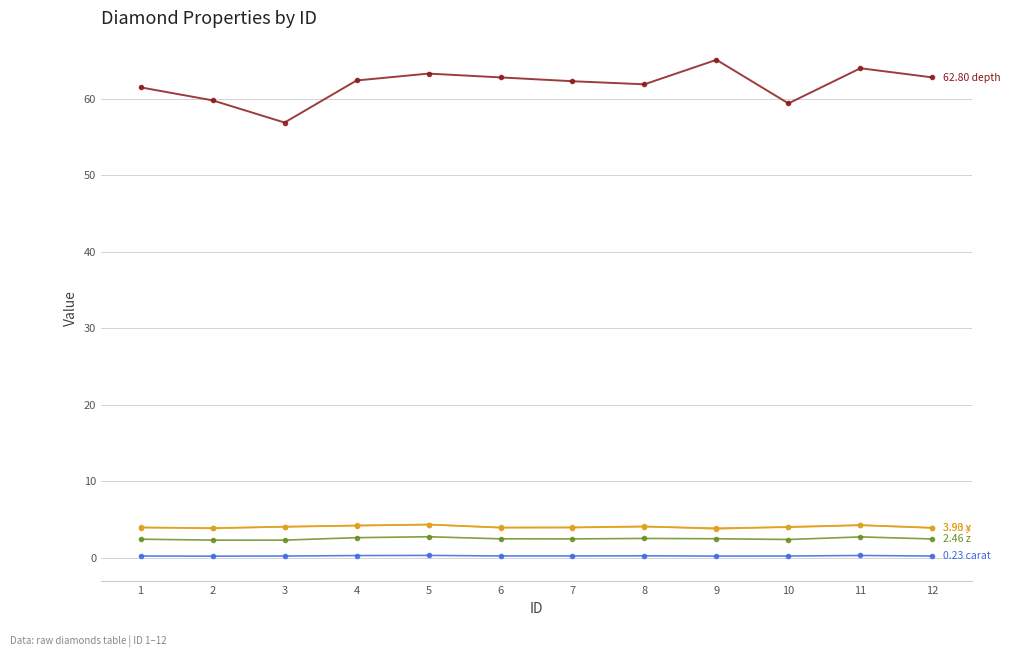

Count the number of data series in this chart.

5